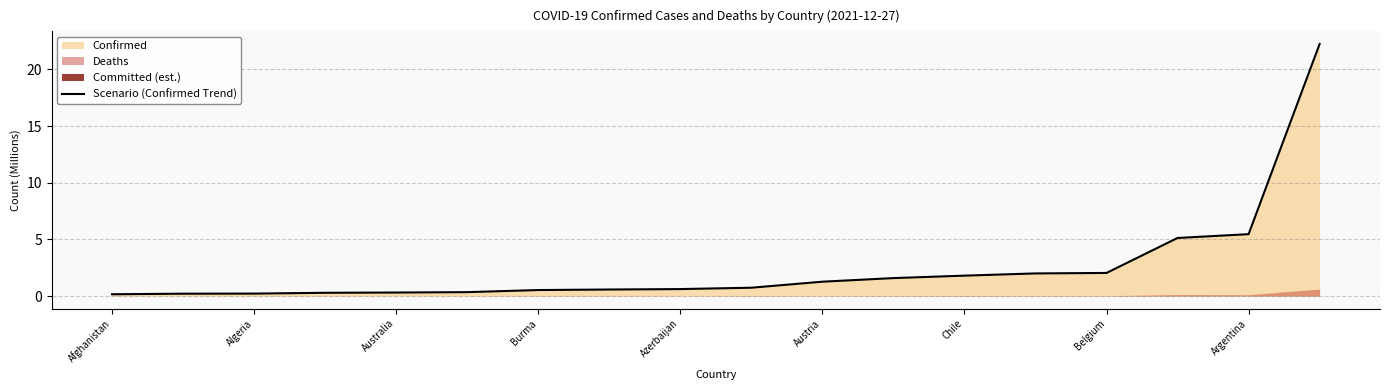

How many lines are shown in the chart?

1